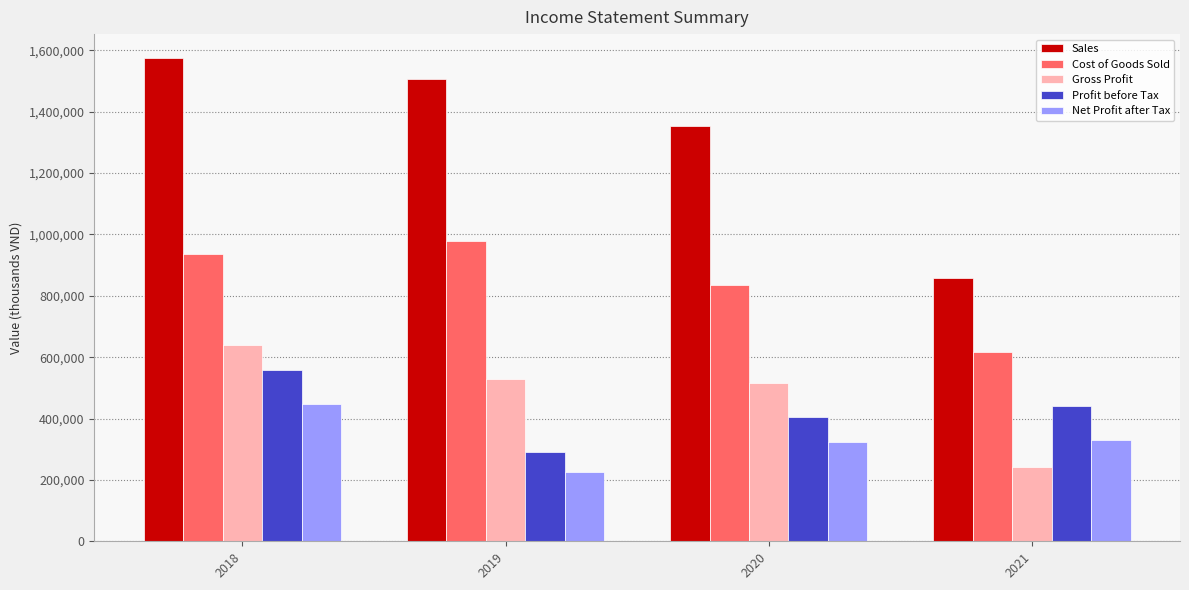

At which category is the sum across all series the highest?

2018